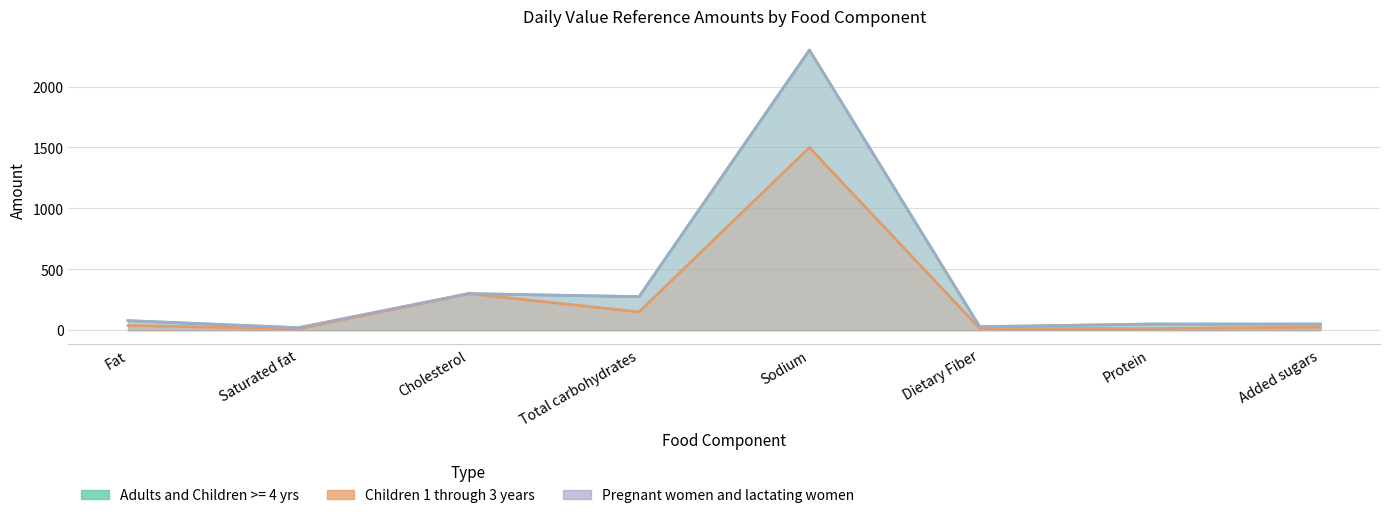

Which category has the highest value in the Children 1 through 3 years series?

Sodium